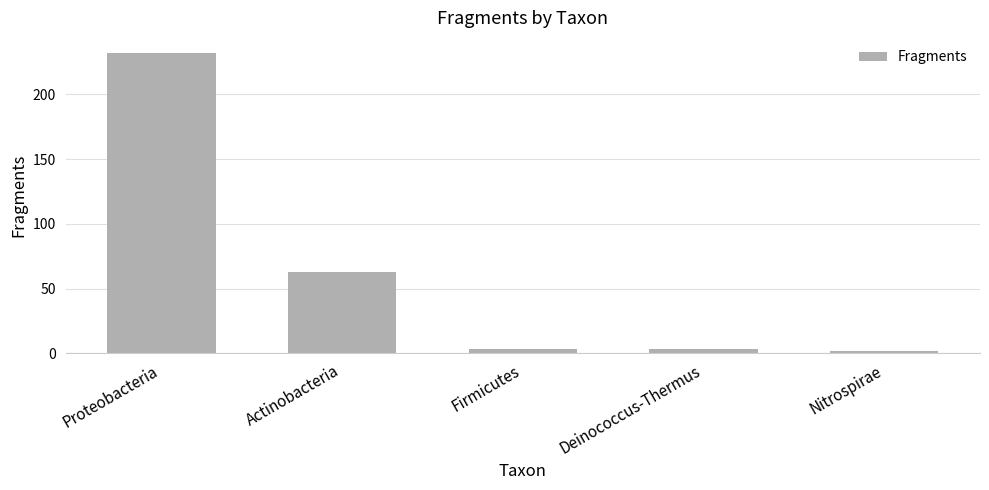

Does the chart contain any negative values?

No